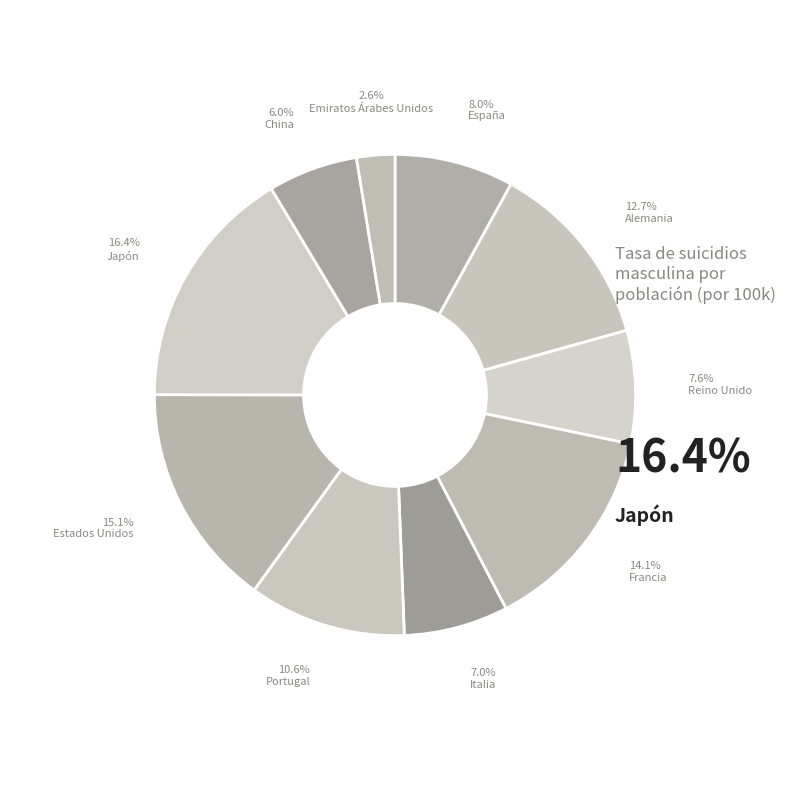

To the nearest percent, what percentage of the pie is Reino Unido?

8%